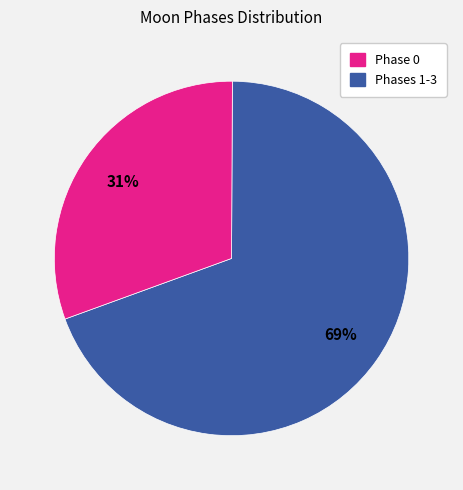

How many slices are in this pie chart?

2